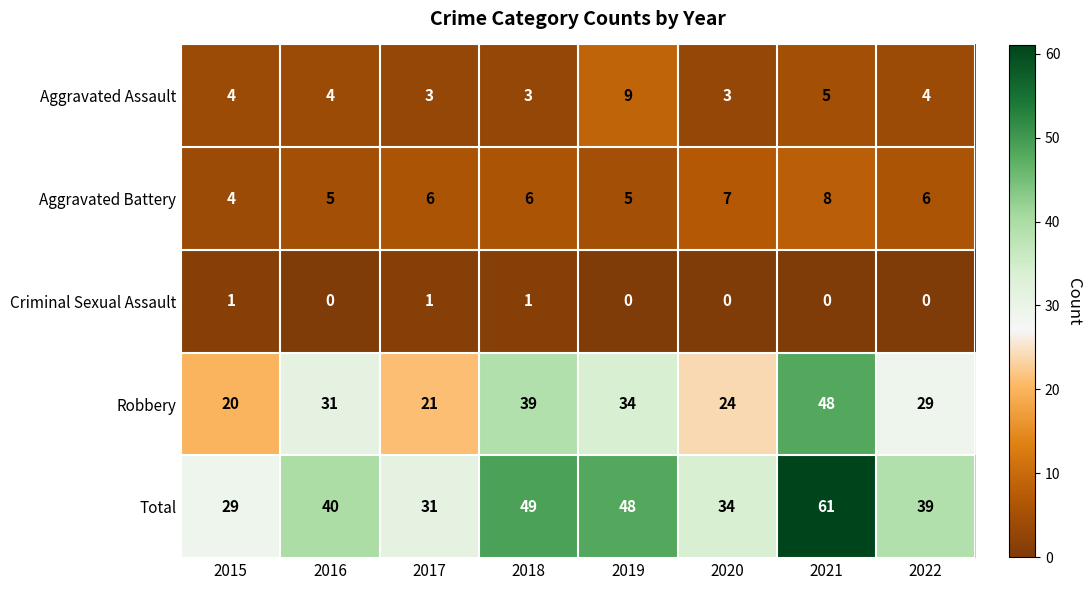

What is the minimum value for Aggravated Battery?

4